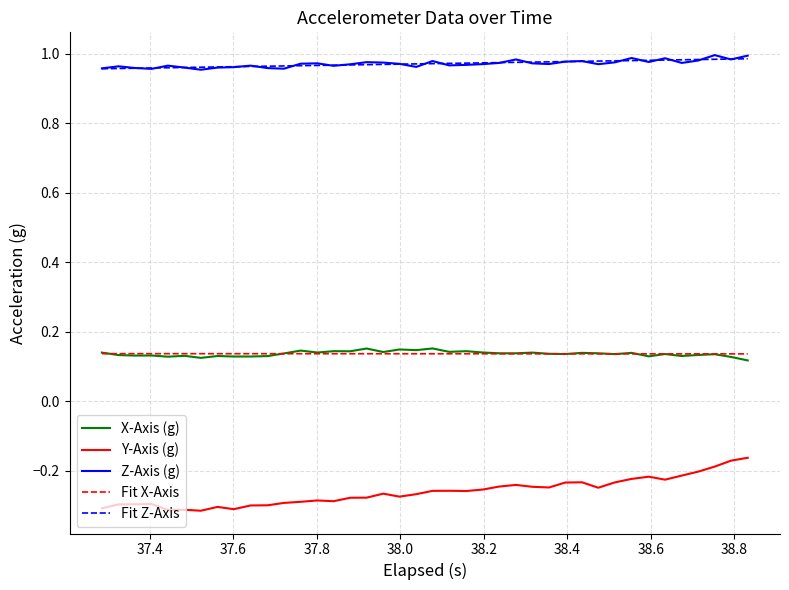

Which series has the largest range (max minus min)?

Y-Axis (g)